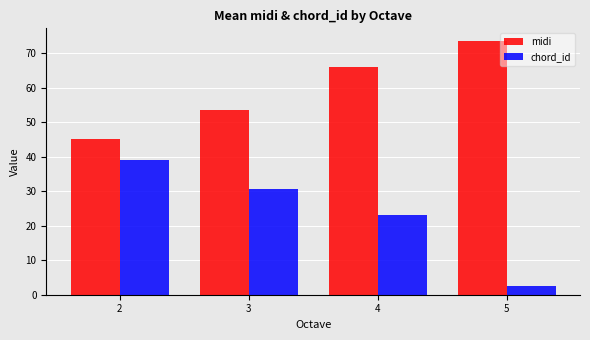

Which series has the largest total across all categories?

midi